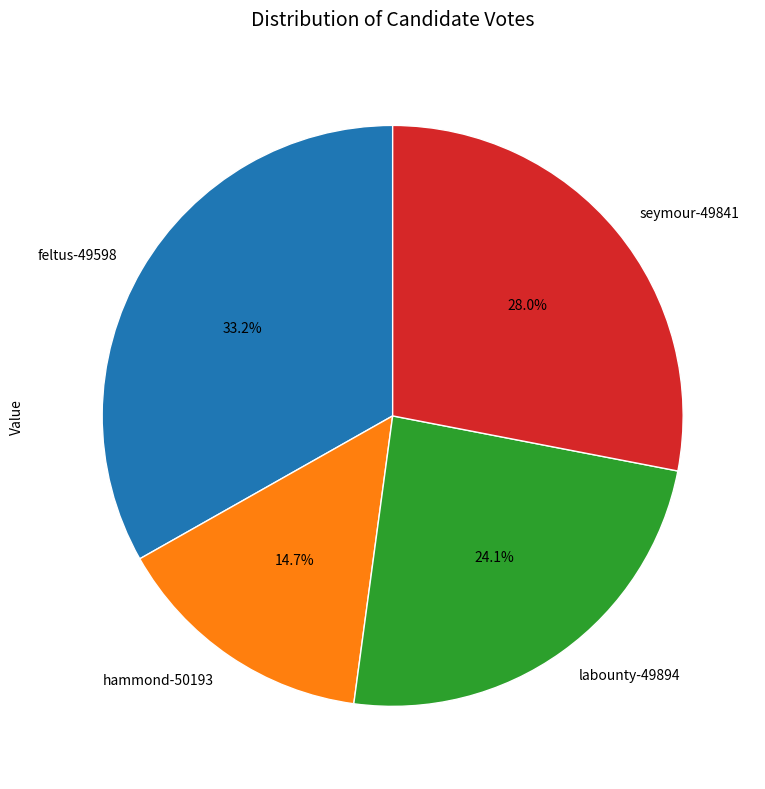

What percentage is the hammond-50193 slice, to the nearest percent?

15%